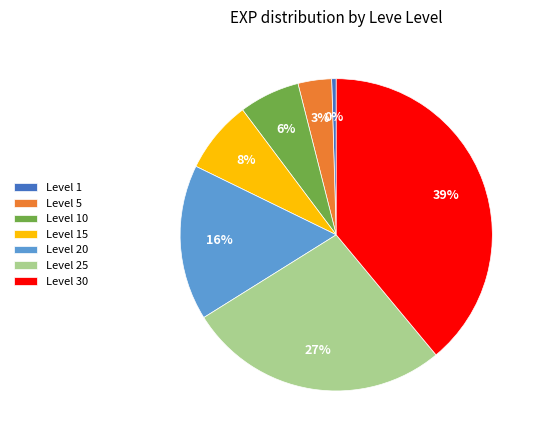

Combined, do Level 30 and Level 15 account for over 50%?

No